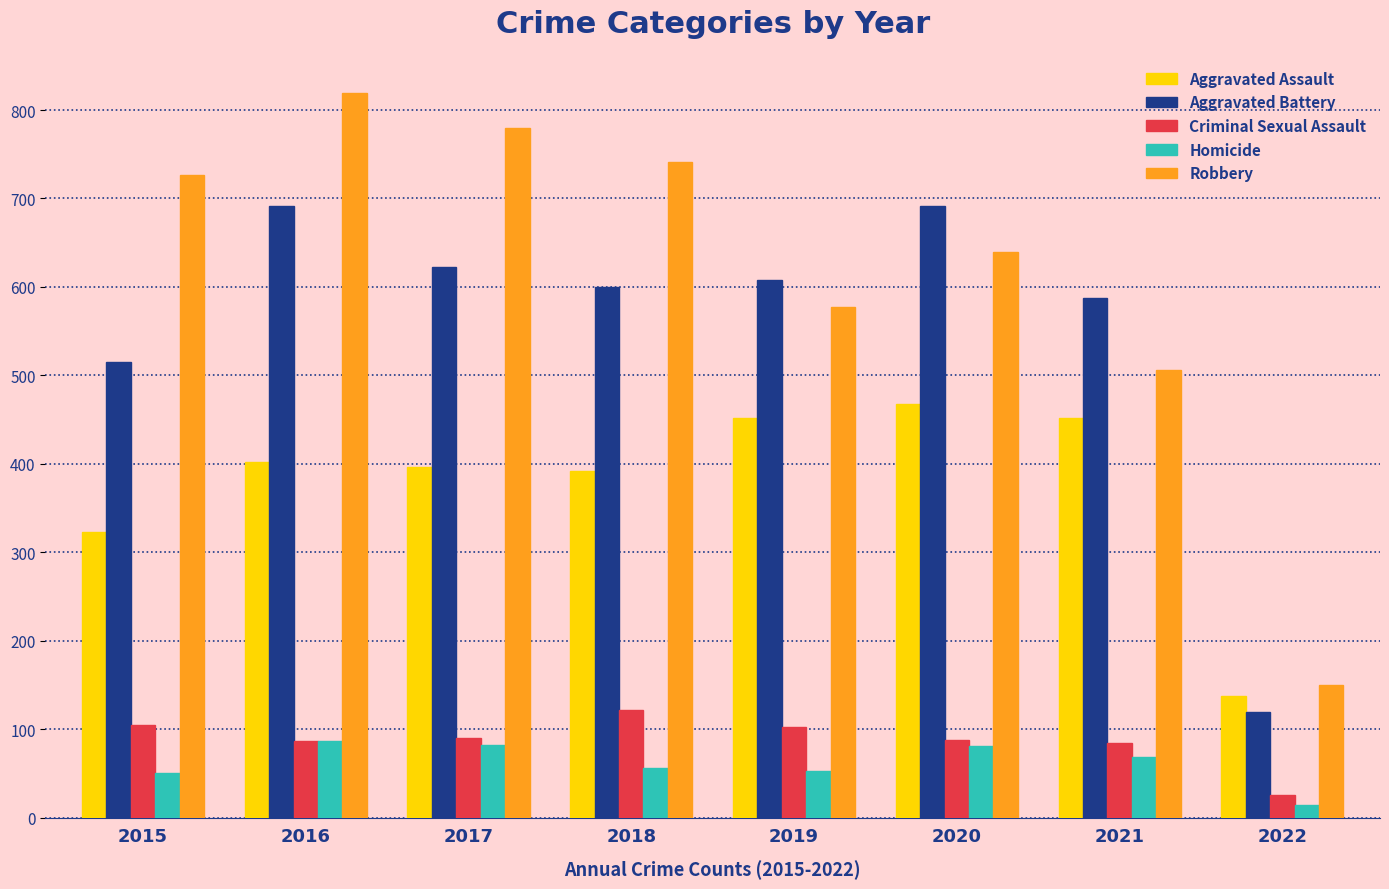

At how many categories does at least one series exceed 120?

8